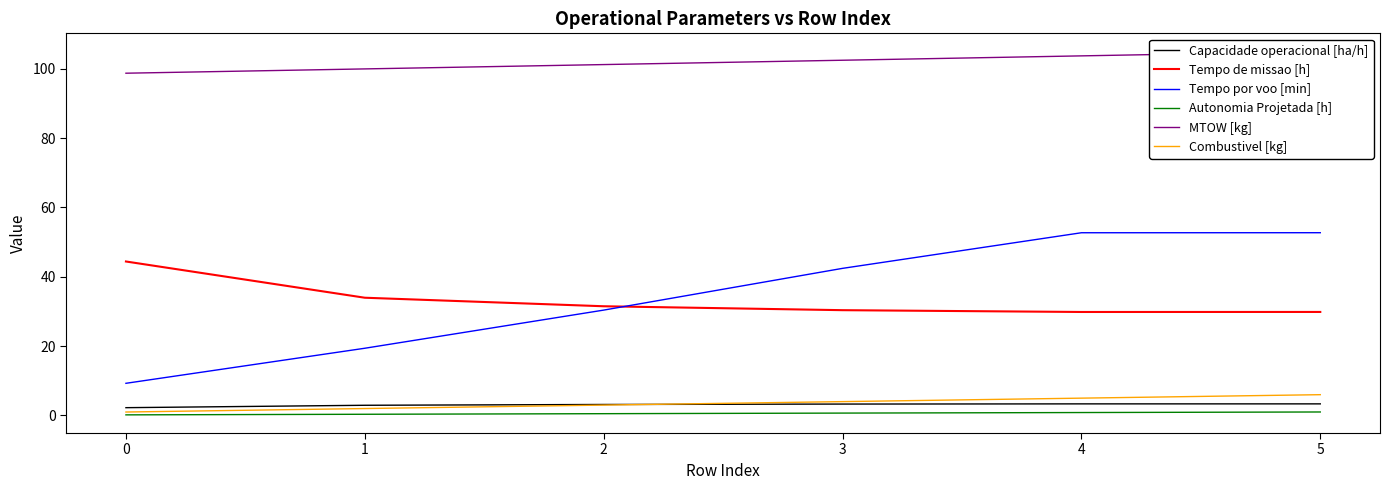

List the labels in order of Tempo de missao [h] value, largest first.

0, 1, 2, 3, 5, 4